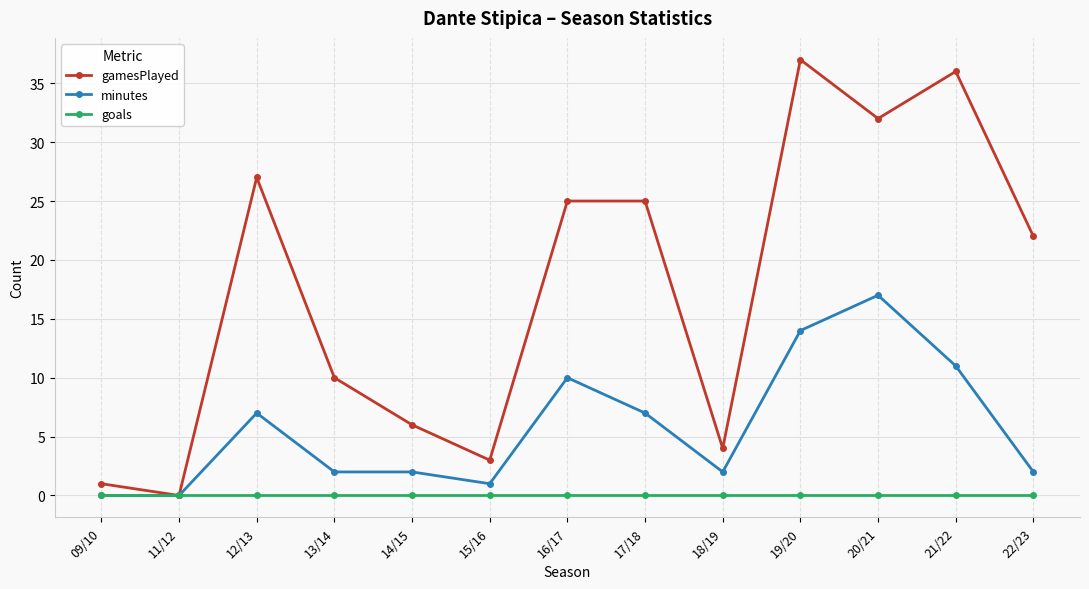

Reading right to left, extract all data points from this chart.

gamesPlayed: 22	36	32	37	4	25	25	3	6	10	27	0	1
minutes: 2	11	17	14	2	7	10	1	2	2	7	0	0
goals: 0	0	0	0	0	0	0	0	0	0	0	0	0